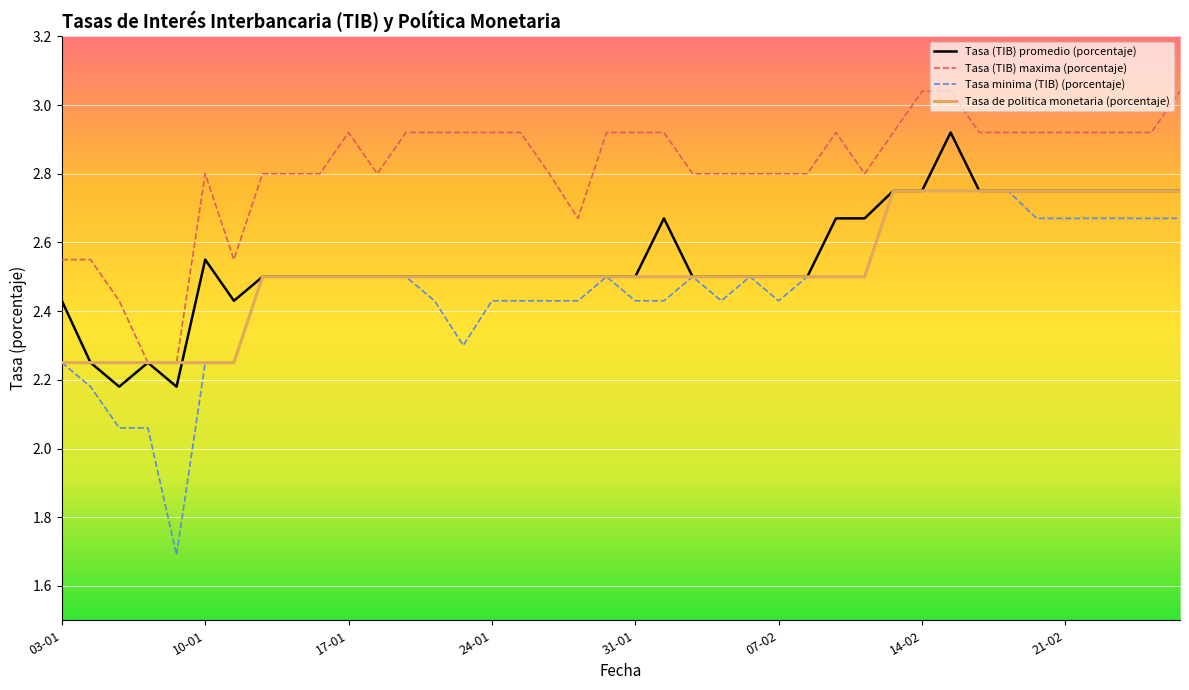

True or false: Tasa minima (TIB) (porcentaje) and Tasa (TIB) maxima (porcentaje) cross at least once.

False